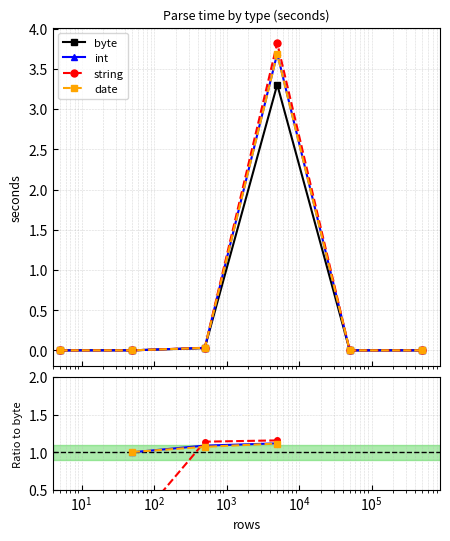

Which series has the largest total across all categories?

string